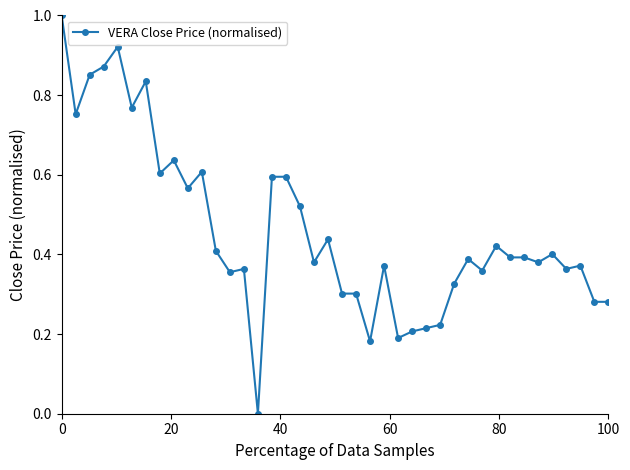

Count the number of data series in this chart.

1